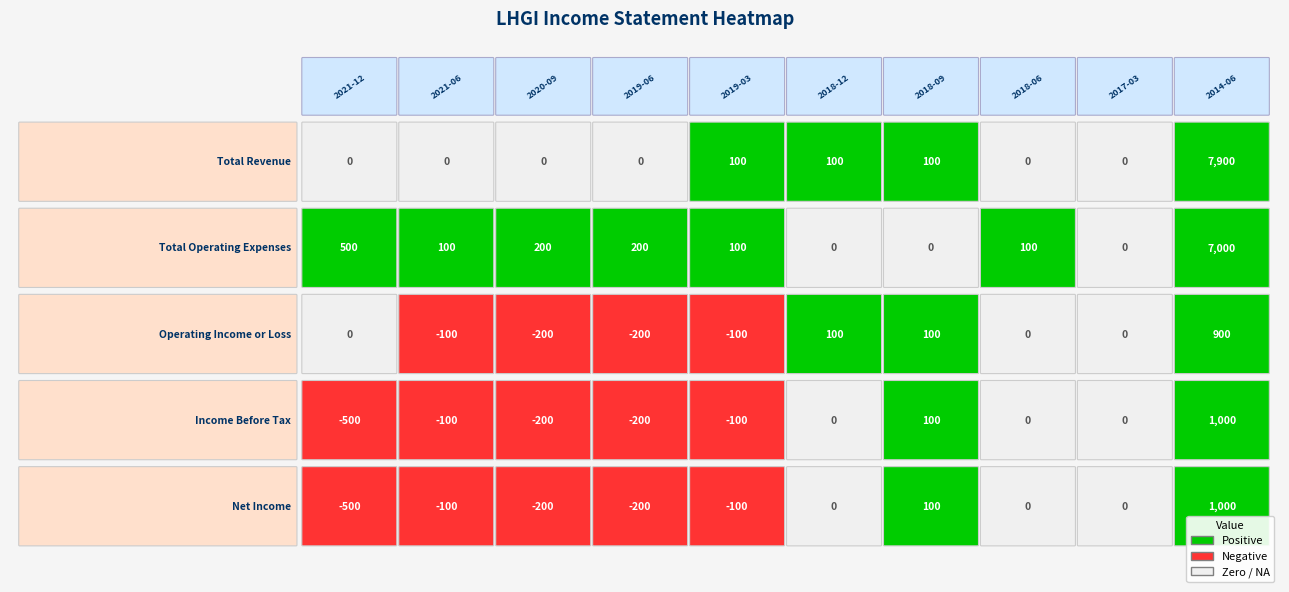

How many data points in Total Operating Expenses are less than 100?

3